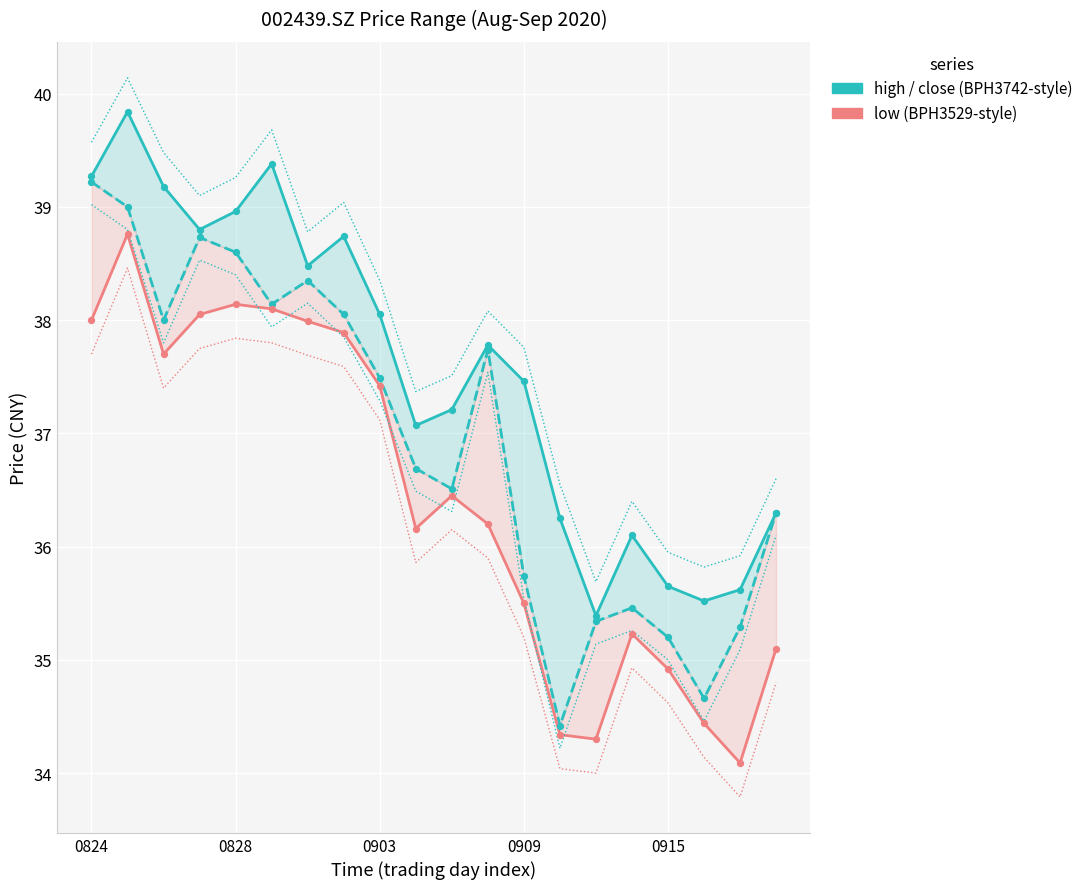

What is the total value across all series at 18?

105.0